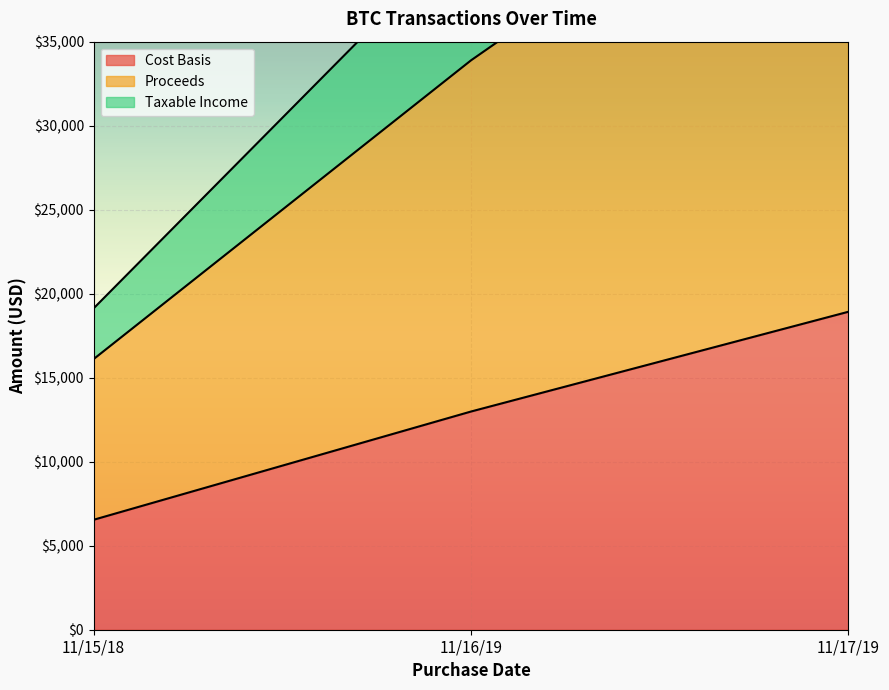

What is the total value across all series at 11/16/19?

88688